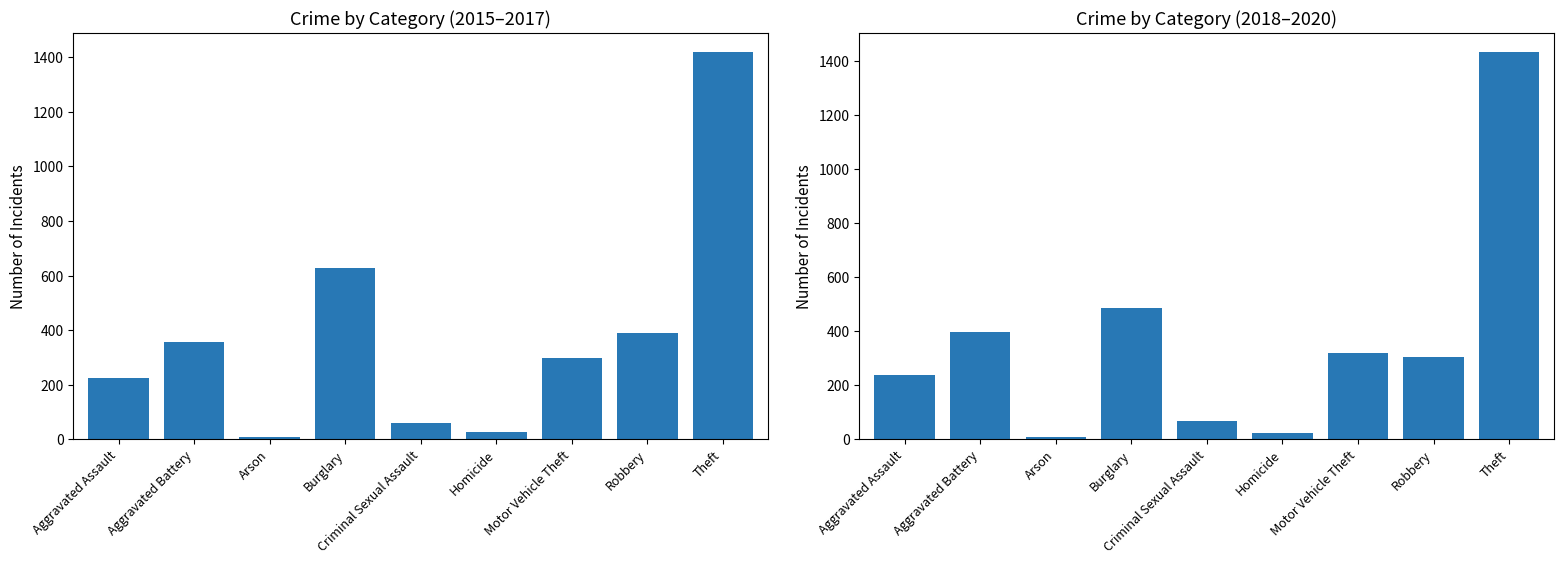

List the labels in order of 2018–2020 value, largest first.

Theft, Burglary, Aggravated Battery, Motor Vehicle Theft, Robbery, Aggravated Assault, Criminal Sexual Assault, Homicide, Arson